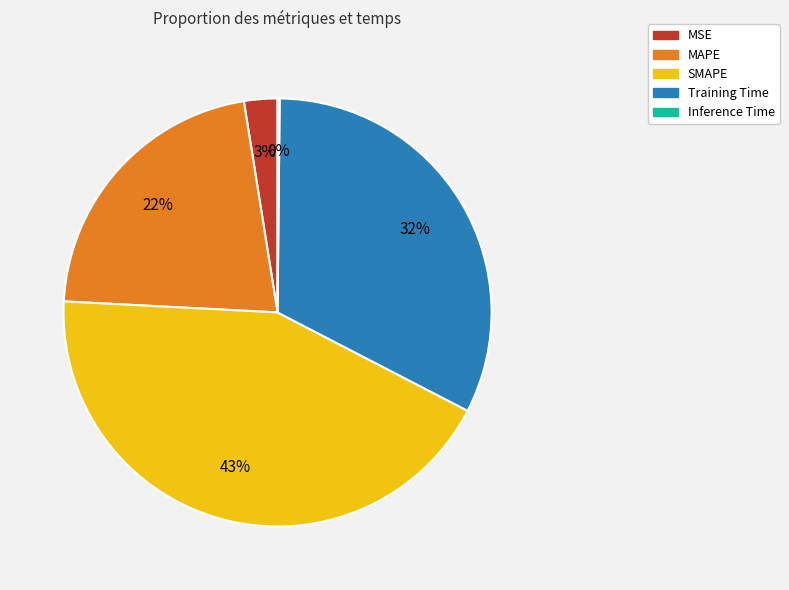

What is the largest slice in the pie chart?

SMAPE